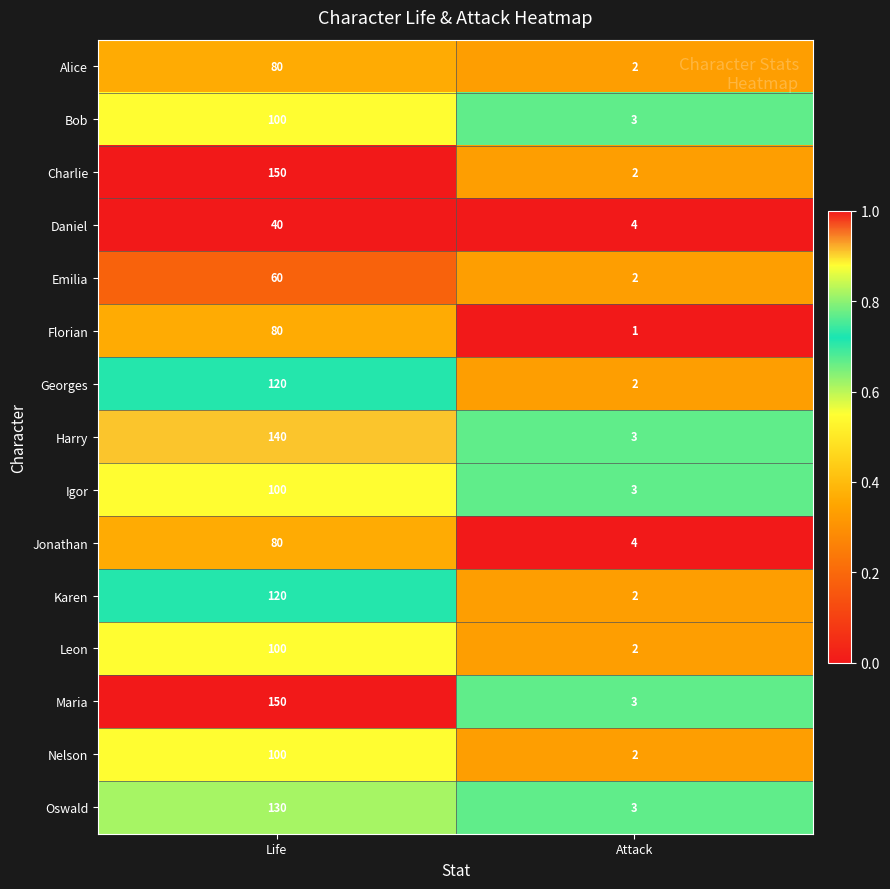

What is the difference between the maximum and minimum values in the Harry series?

137